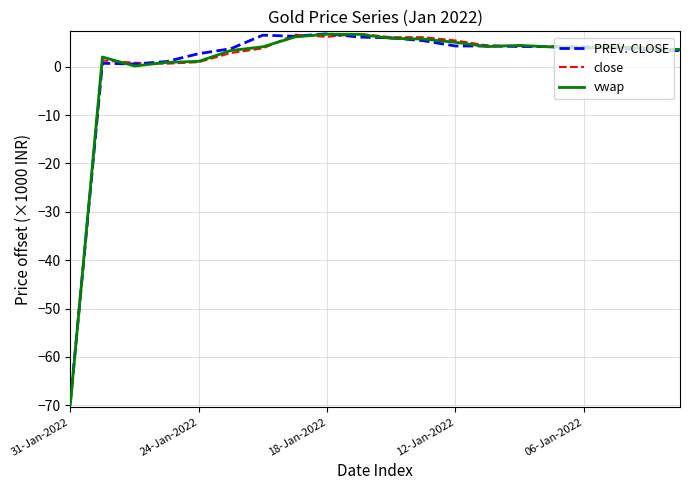

What are all the series names shown in the legend?

PREV. CLOSE, close, vwap